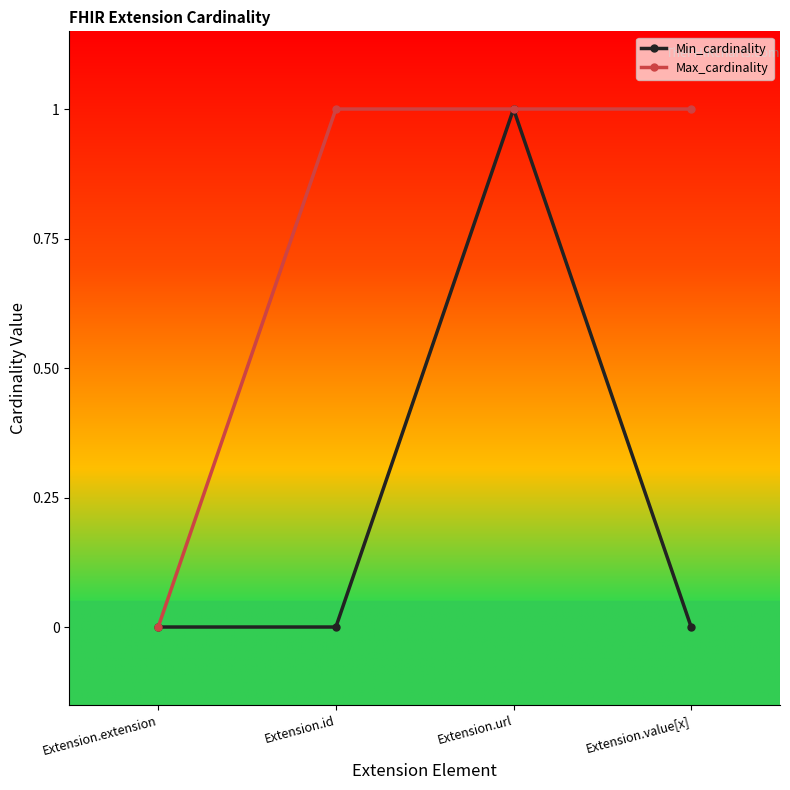

What is the maximum value for Max_cardinality?

1